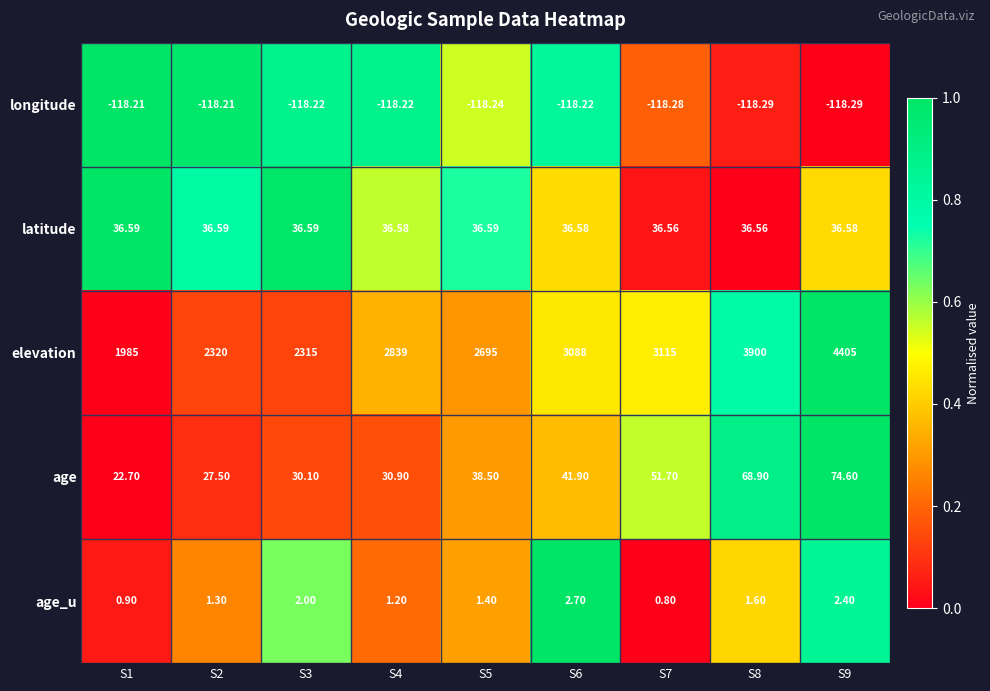

Rank the series by their maximum value, from highest to lowest.

elevation, age, latitude, age_u, longitude